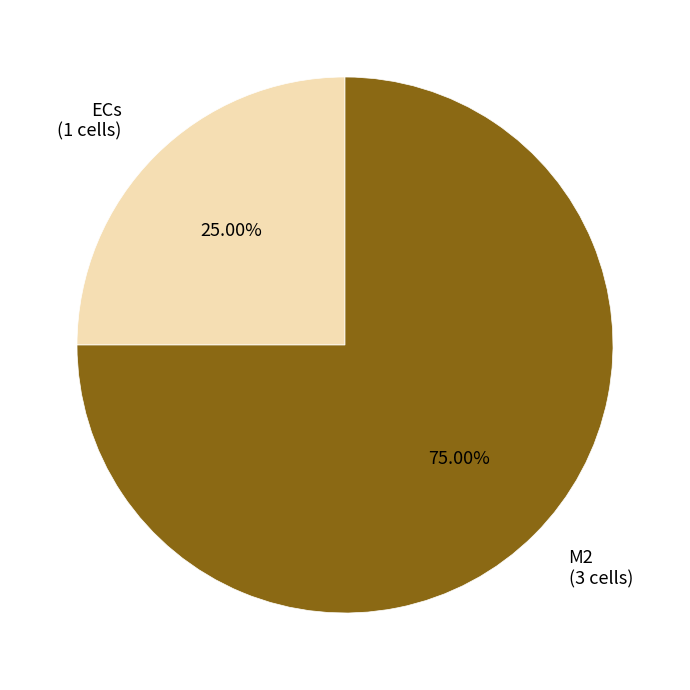

What is the total percentage of M2 and ECs?

100.0%